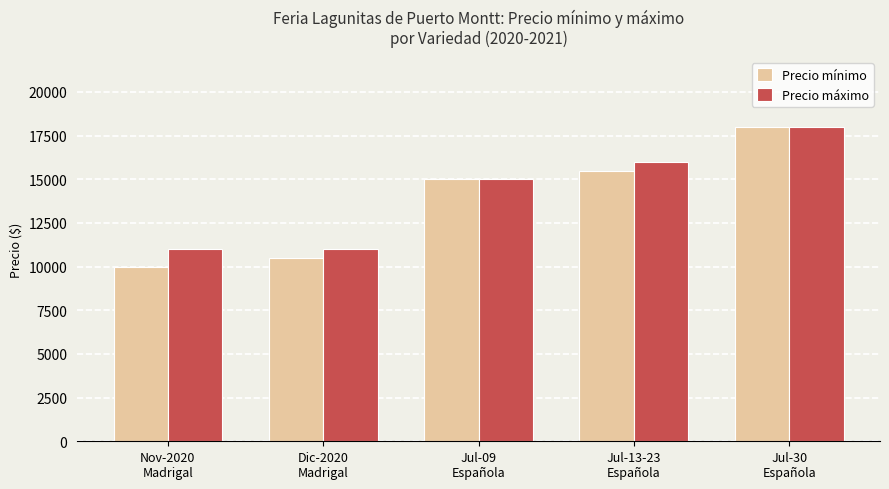

Which series has the largest total across all categories?

Precio máximo